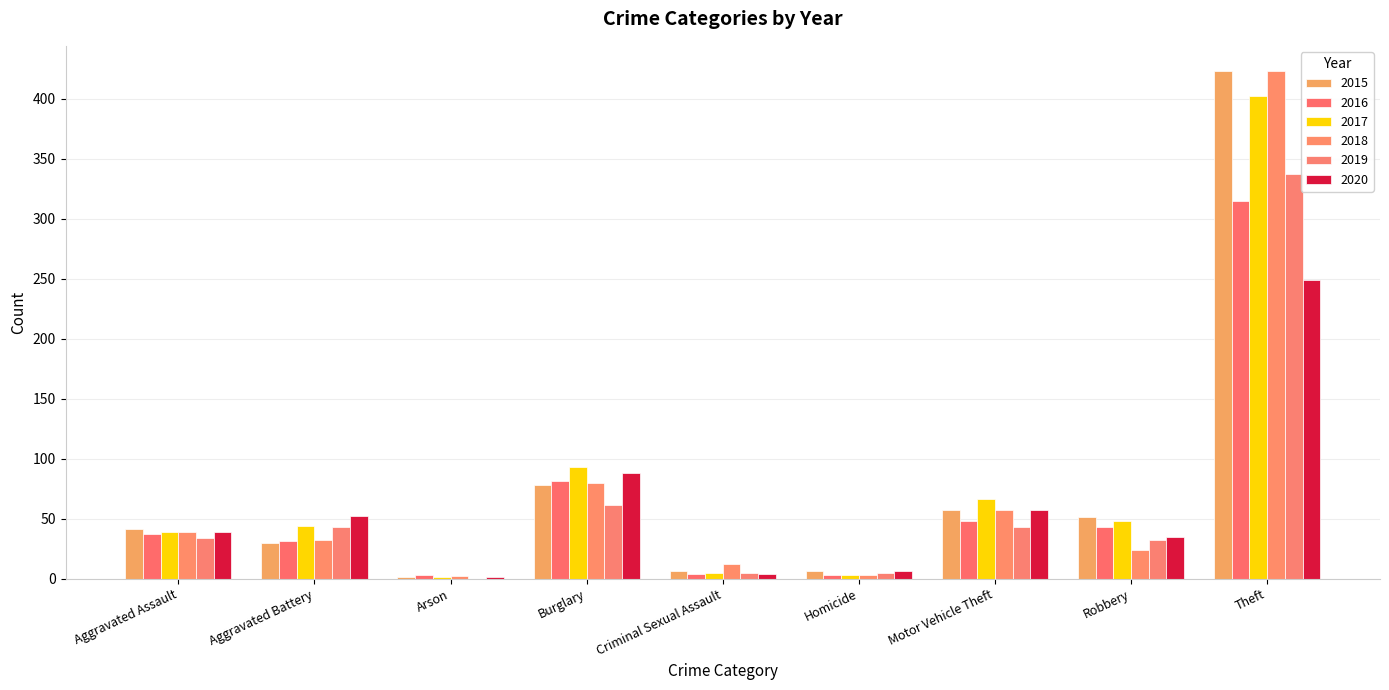

At which category is the sum across all series the highest?

Theft